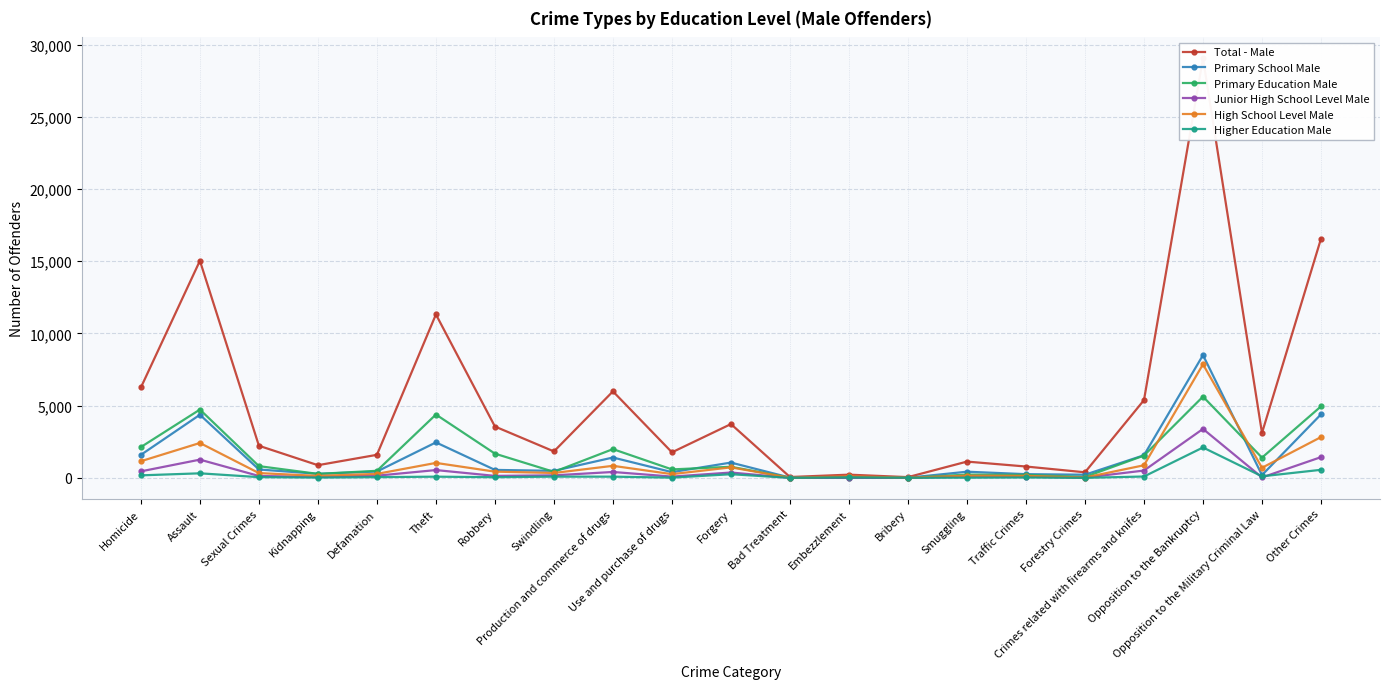

What is the difference between the High School Level Male values at Robbery and Crimes related with firearms and knifes?

442